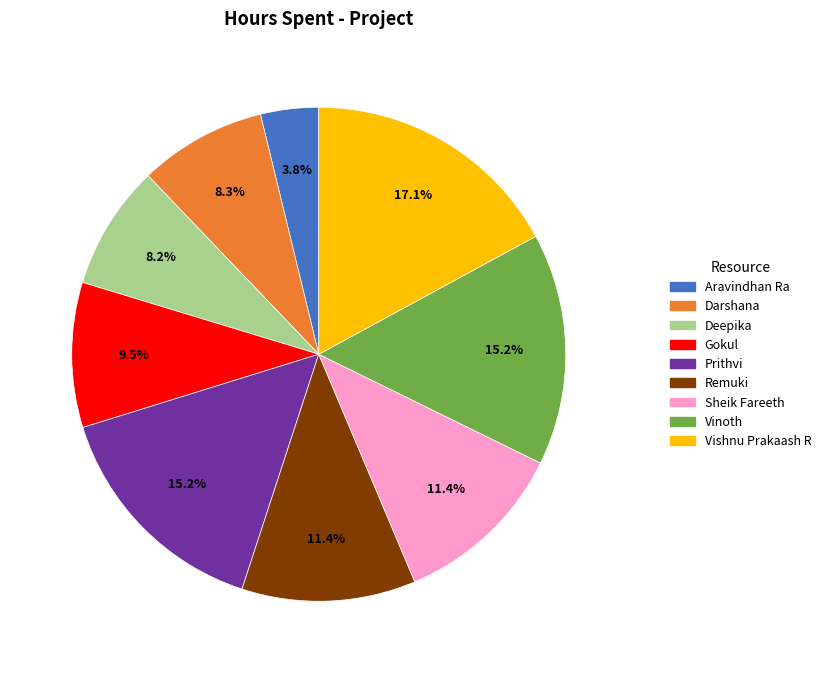

Approximately how many times larger is the value at Vinoth compared to Deepika?

1.9